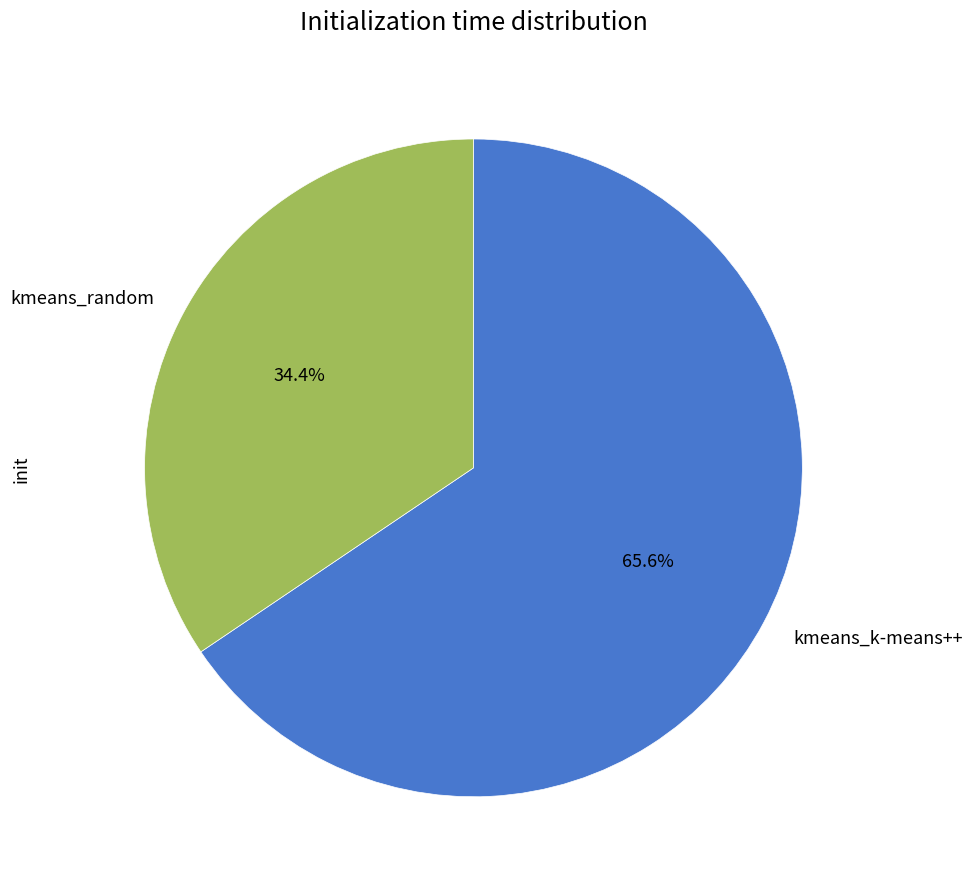

To the nearest percent, what is the average slice percentage?

50%